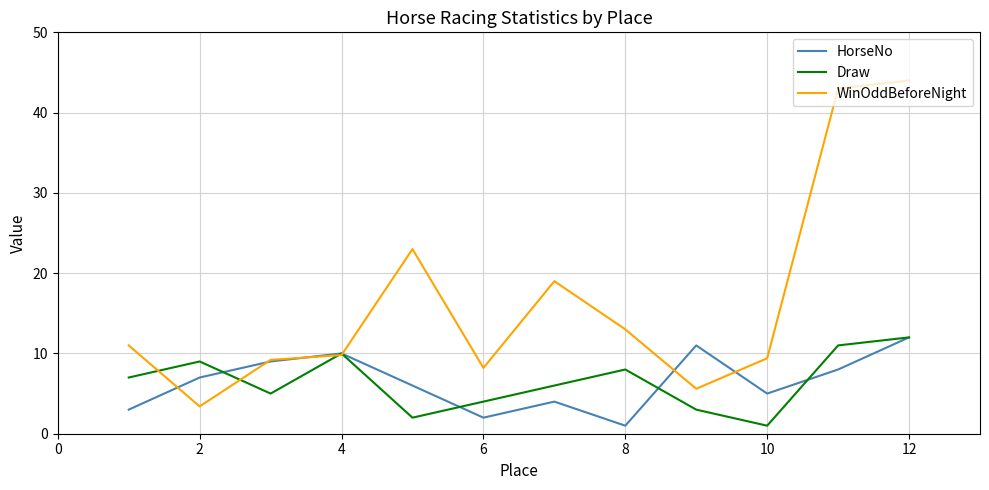

Reading left to right, extract all data points from this chart.

HorseNo: 3.0	7.0	9.0	10.0	6.0	2.0	4.0	1.0	11.0	5.0	8.0	12.0
Draw: 7.0	9.0	5.0	10.0	2.0	4.0	6.0	8.0	3.0	1.0	11.0	12.0
WinOddBeforeNight: 11.0	3.4	9.2	9.8	23.0	8.2	19.0	13.0	5.6	9.4	43.0	44.0